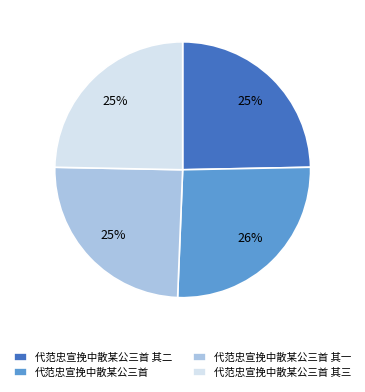

Between 代范忠宣挽中散某公三首 其二 and 代范忠宣挽中散某公三首, which is larger?

代范忠宣挽中散某公三首